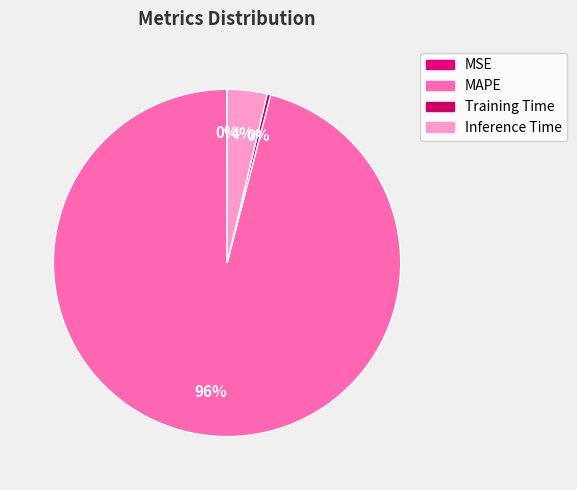

The MSE slice represents 0% of the pie. True or false?

True